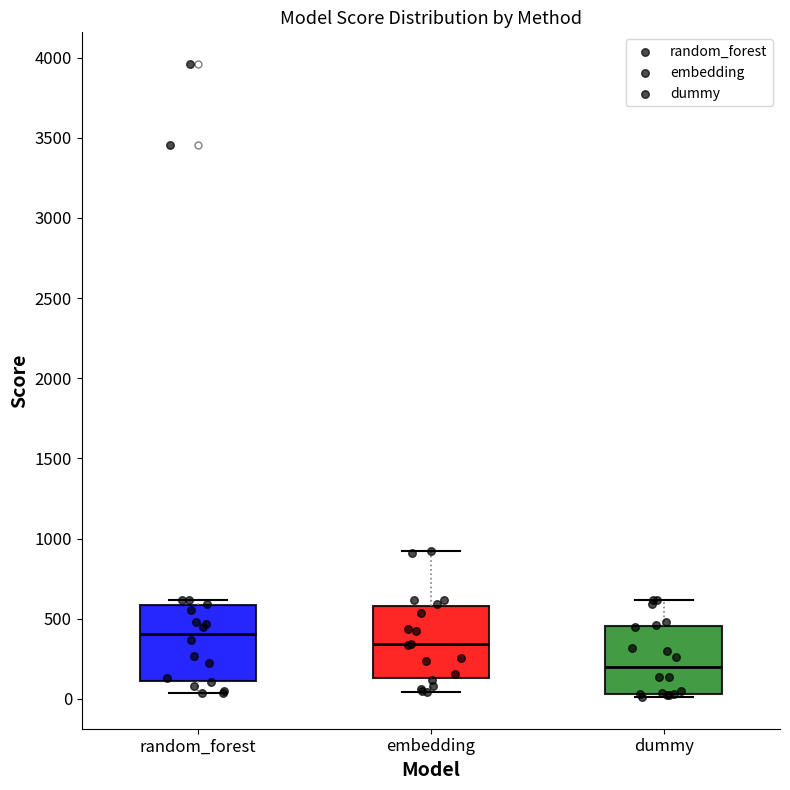

Reading left to right, transcribe this box plot: for each box, give where its median line is, the range the box spans, and where its two whiskers end, as read against the y-axis. The values are not printed on the chart, so give them approximately, as read against the axis.

random_forest: median 400, box 100 to 600, whiskers 50 to 600 (just above the box's upper edge)
embedding: median 350, box 150 to 600, whiskers 50 to 900
dummy: median 200, box 50 to 450, whiskers 0 to 600